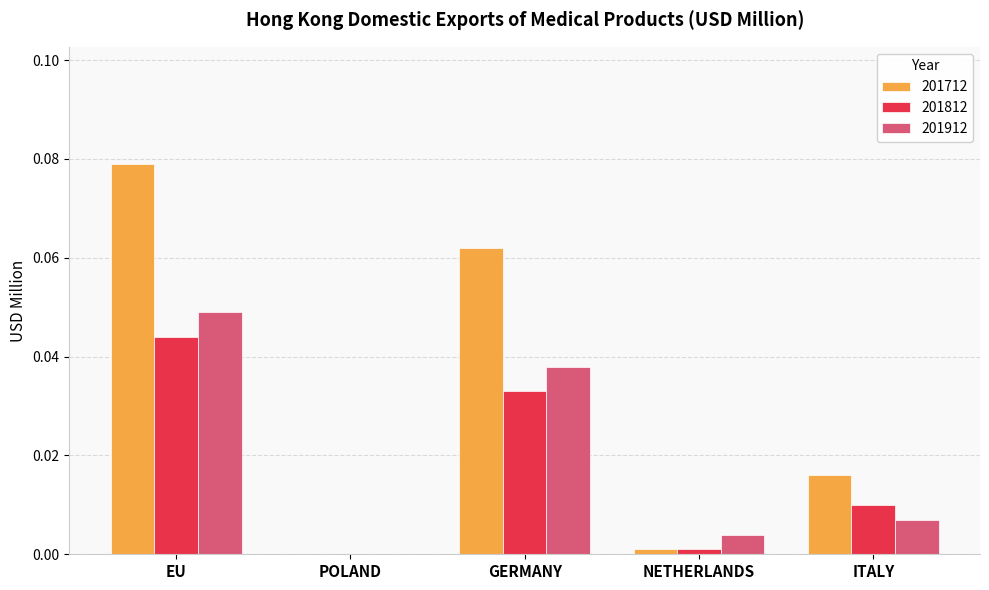

Which category has the highest value in the 201812 series?

EU